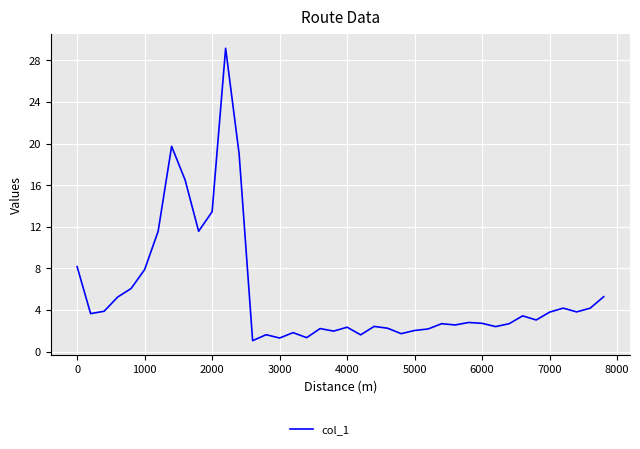

What is the greatest value displayed?

29.2